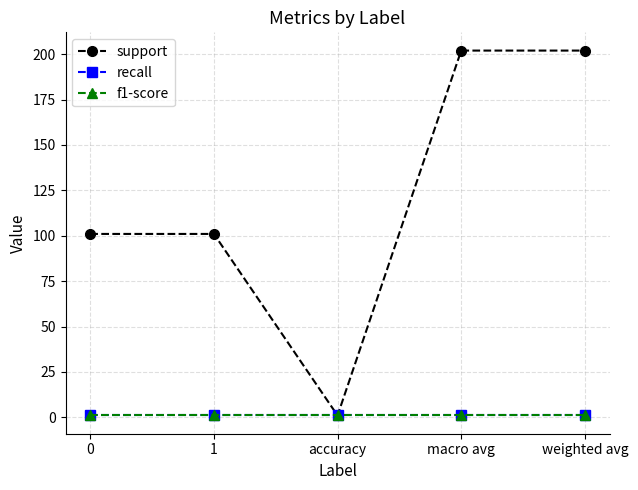

Reading left to right, extract all data points from this chart.

support: 101	101	1	202	202
recall: 1	1	1	1	1
f1-score: 1	1	1	1	1